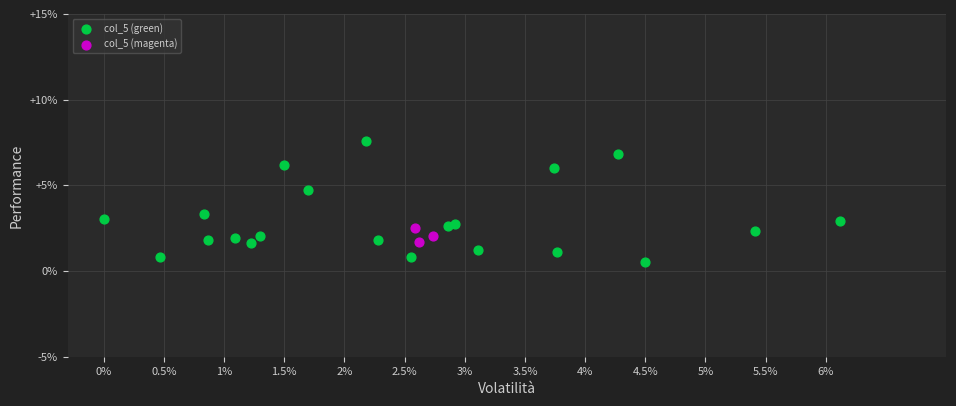

Which series contains the lowest Y value?

col_5 (green)